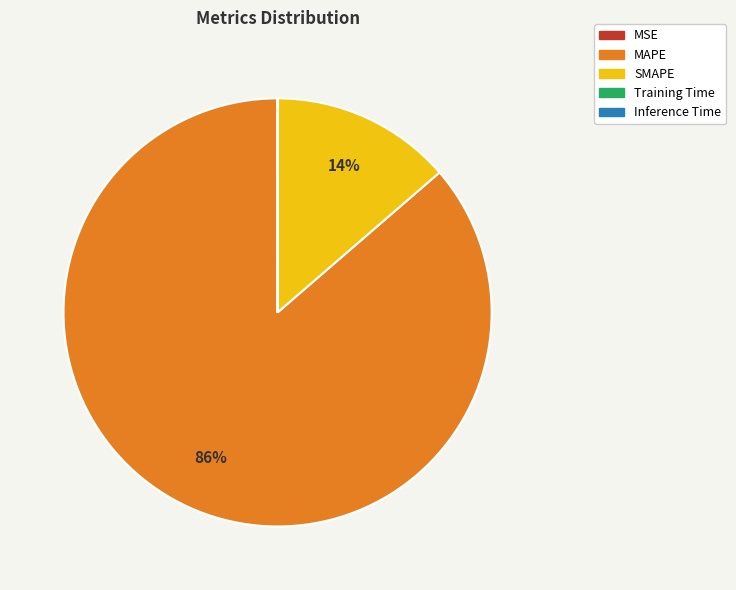

Which has a higher value, MAPE or SMAPE?

MAPE